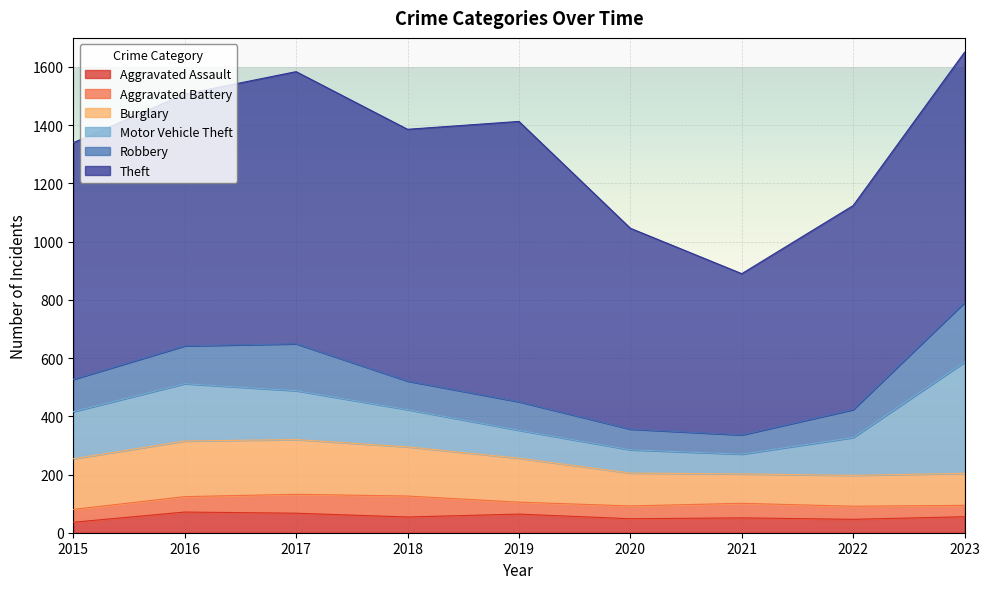

What value does the Robbery series have at 2022?

96